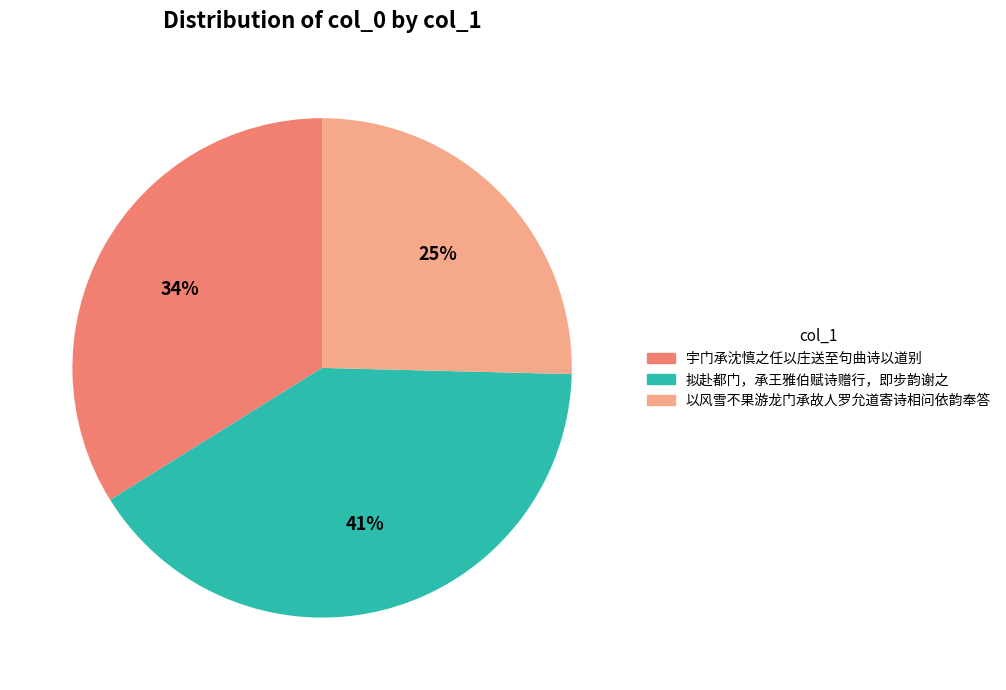

Which has a higher value, 宇门承沈慎之任以庄送至句曲诗以道别 or 拟赴都门，承王雅伯赋诗赠行，即步韵谢之?

拟赴都门，承王雅伯赋诗赠行，即步韵谢之